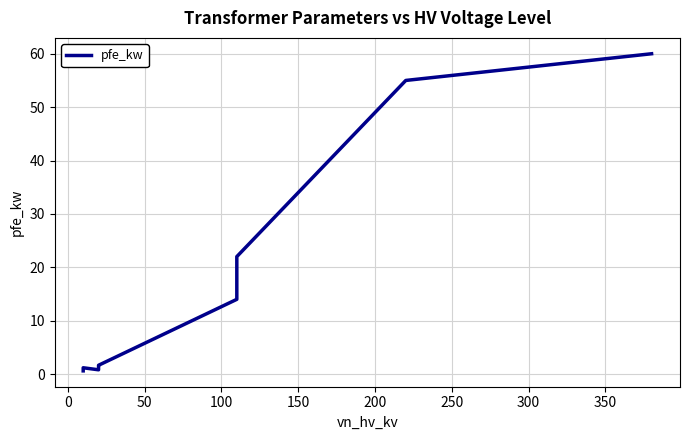

Reading right to left, list all the values displayed in this chart.

60.0	55.0	22.0	22.0	18.0	18.0	14.0	14.0	1.6	1.4	0.8	1.2	0.9	0.6